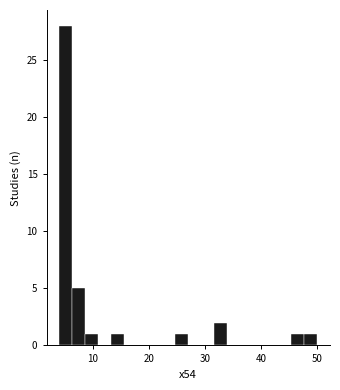

Around what value on the x-axis is the tallest bar? Give the approximate position of its centre, as read against the axis.

5